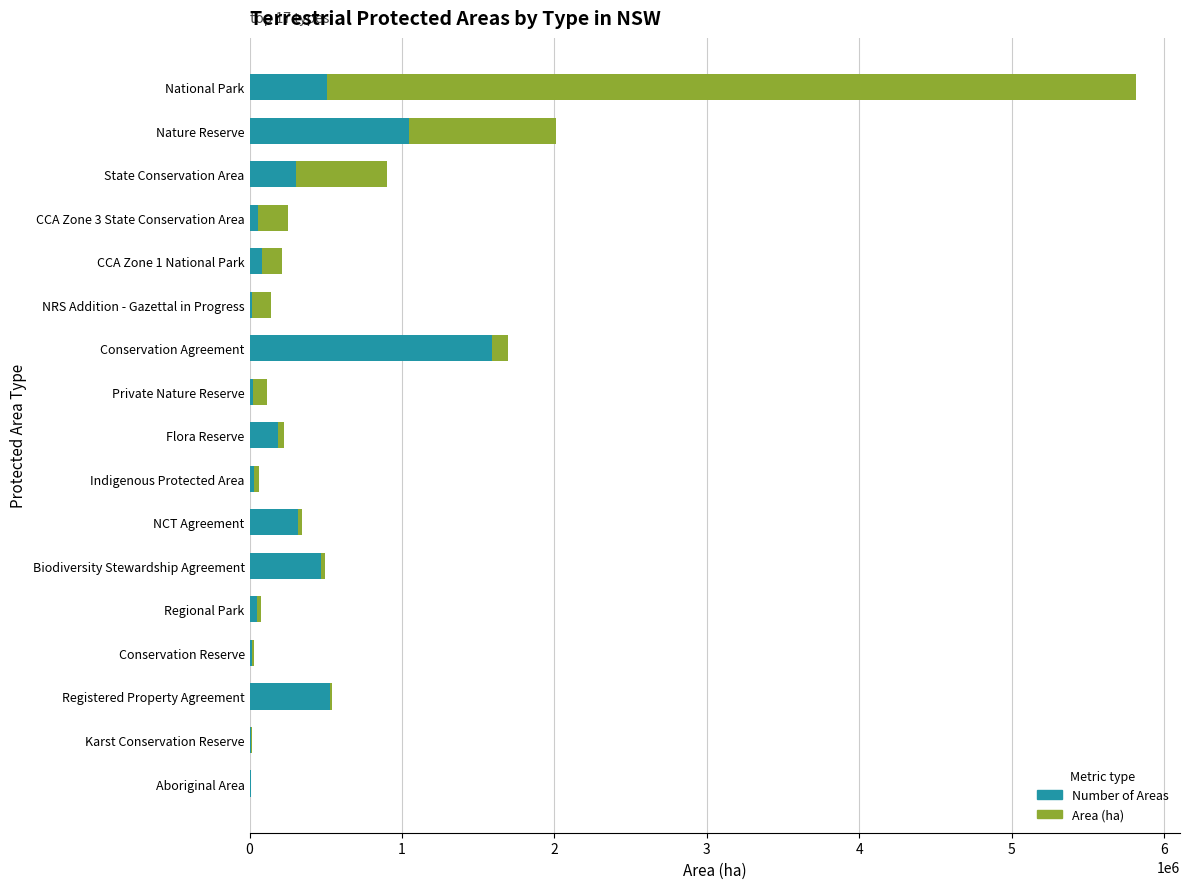

What is the sum of all Number of Areas values?

5242904.3